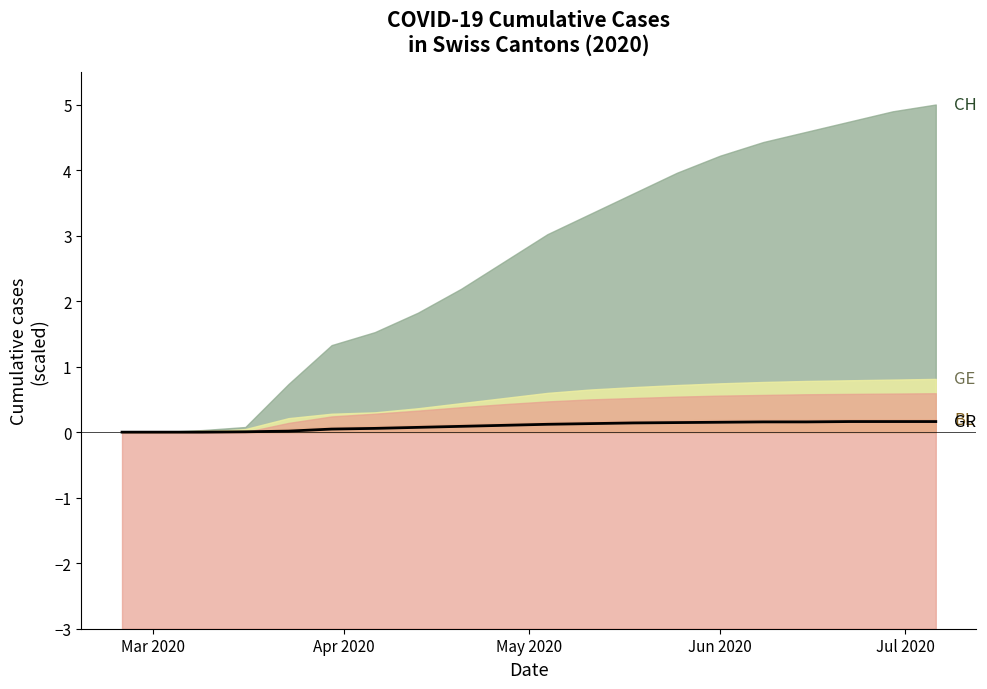

The value at Jun 2020 is 0.2. True or false?

True